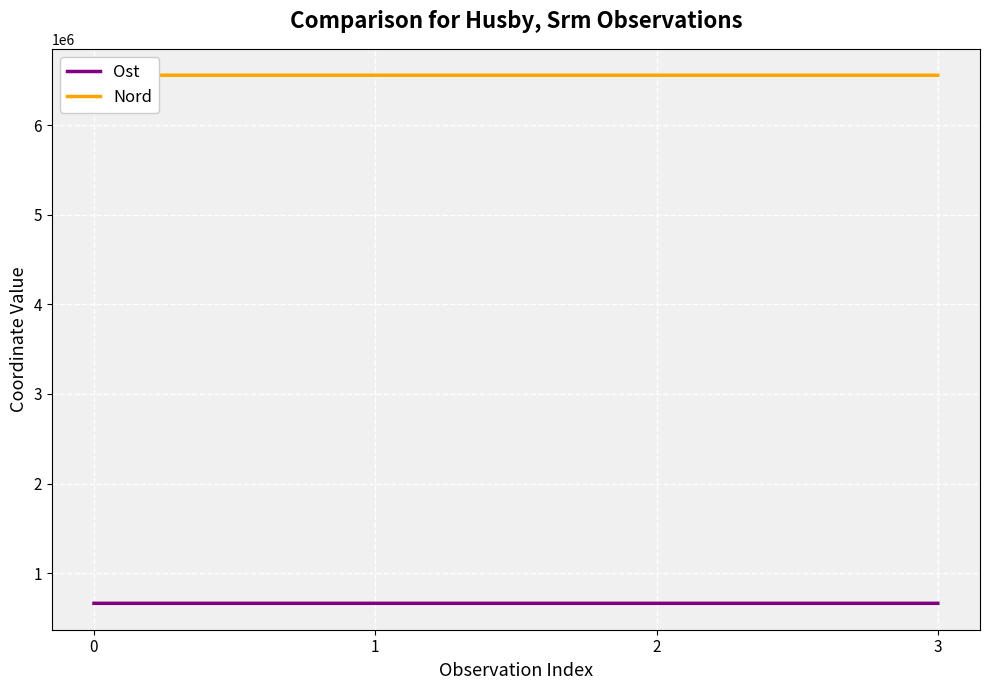

How many lines are shown in the chart?

2